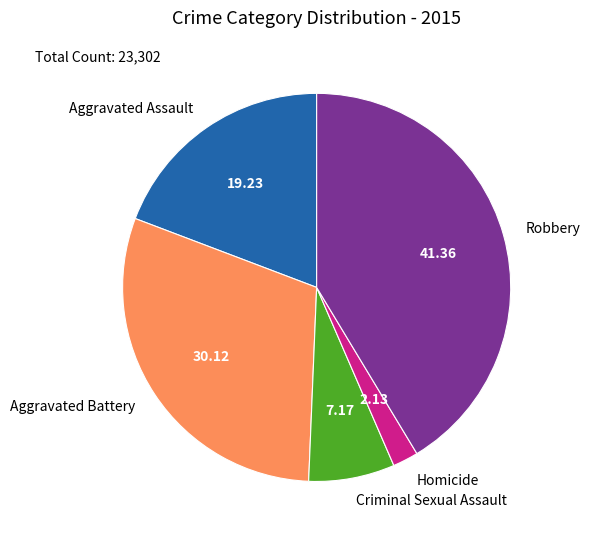

Rank the categories by value from highest to lowest.

Robbery, Aggravated Battery, Aggravated Assault, Criminal Sexual Assault, Homicide